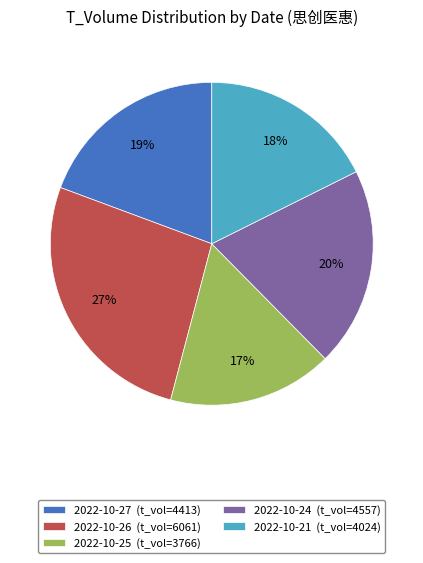

Does any single category account for the majority?

No